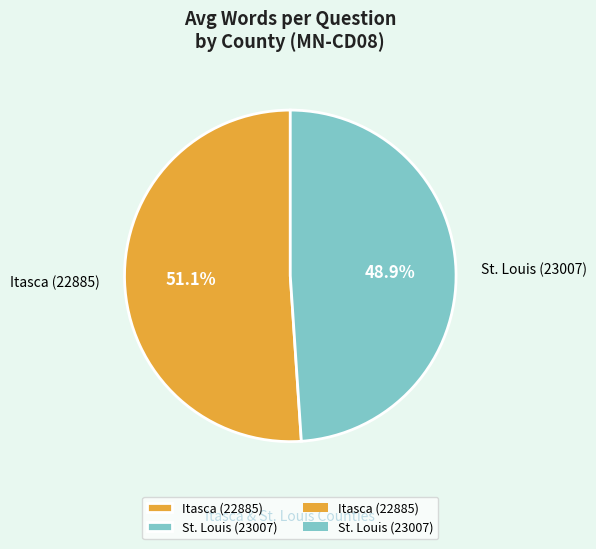

What is the majority slice?

Itasca (22885)